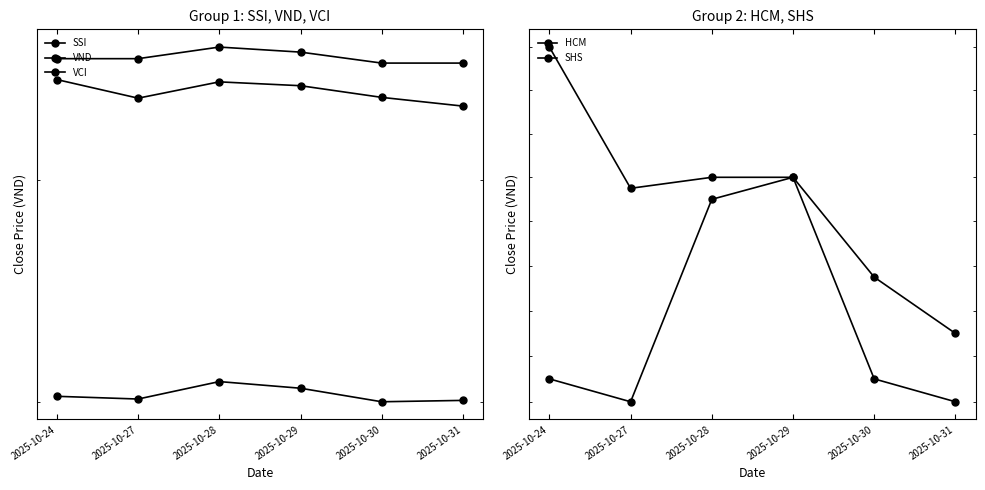

True or false: SHS and VND cross at least once.

False